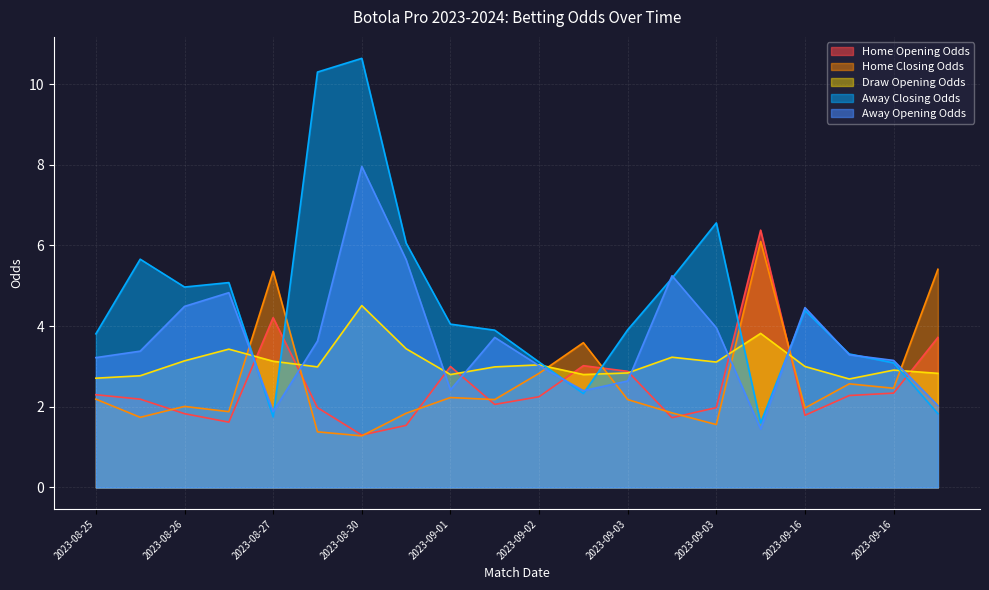

What is the average value of the draw_opening_odds series?

3.1